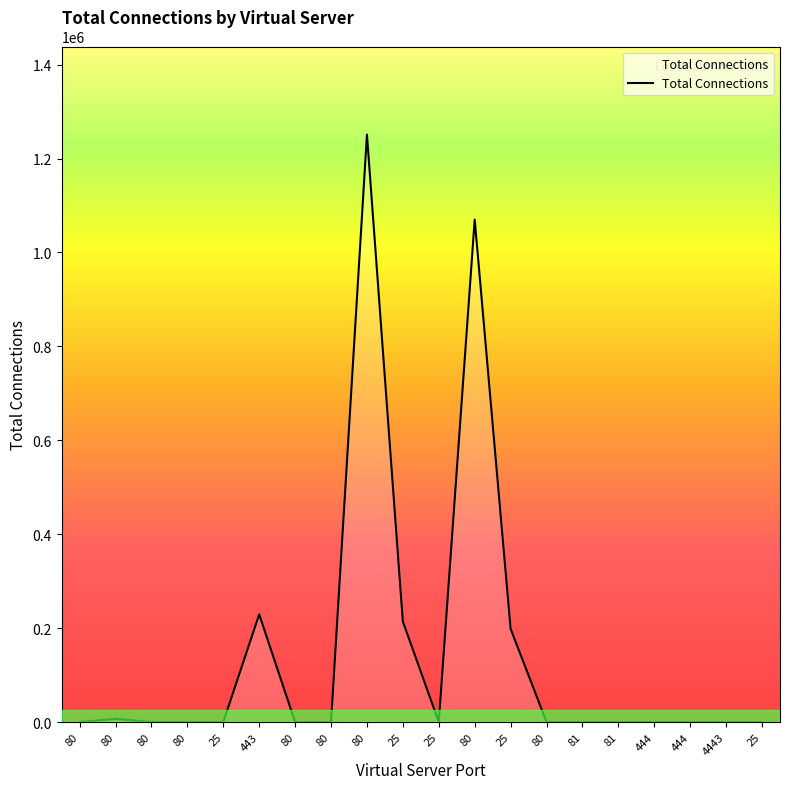

What is the greatest value displayed?

1250972